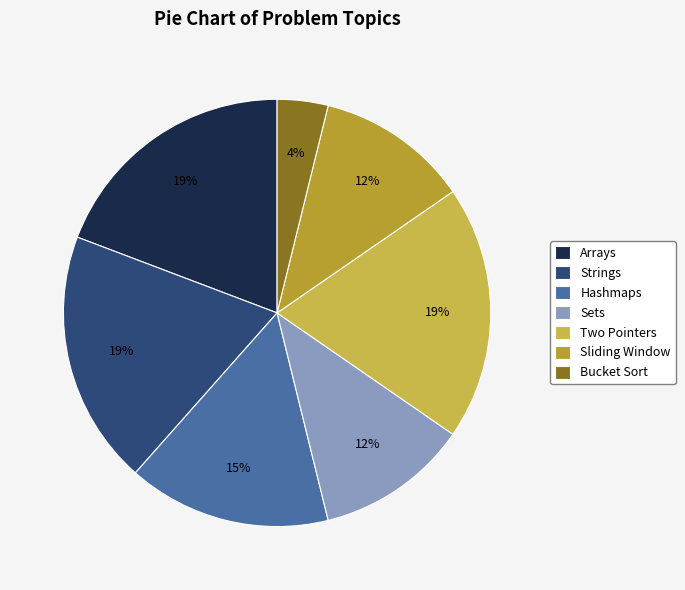

Is there a majority slice in this chart?

No